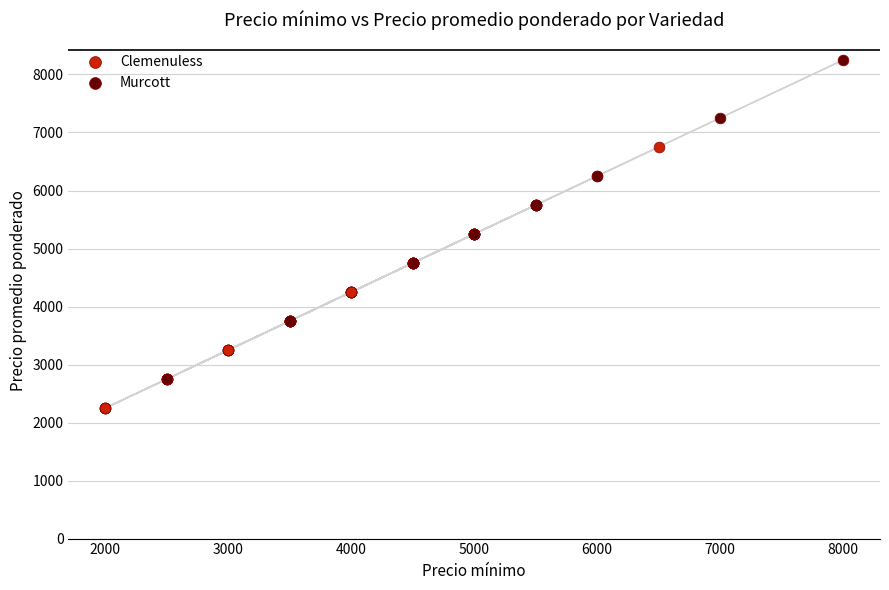

Which series has the widest spread of Y values?

Murcott